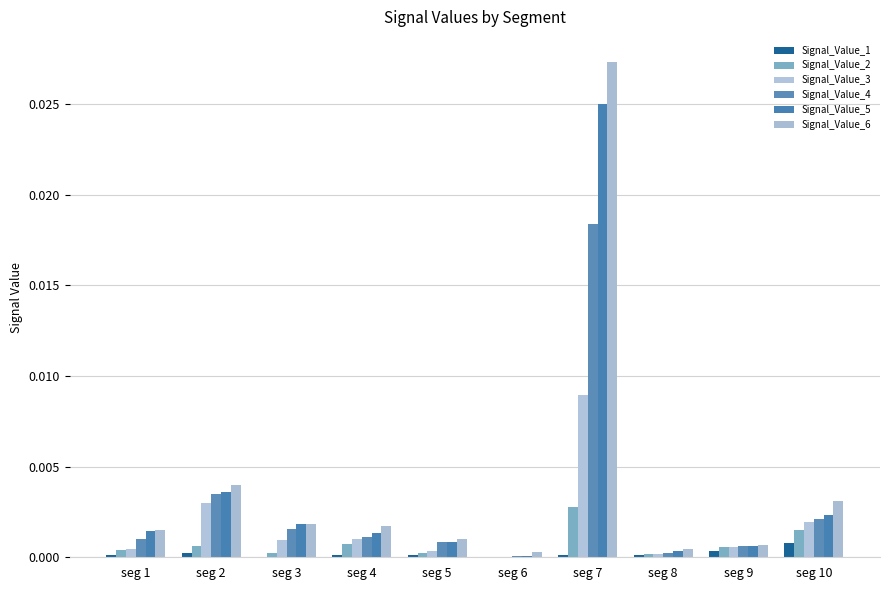

Which series has the largest range (max minus min)?

Signal_Value_6